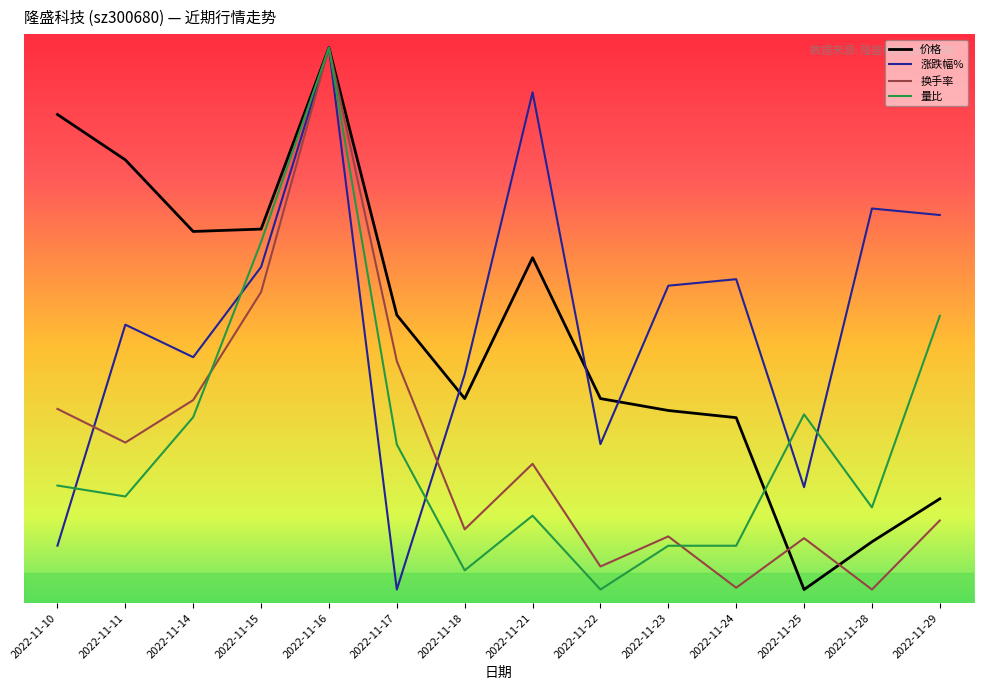

Is this an area chart (filled region under the line)?

No